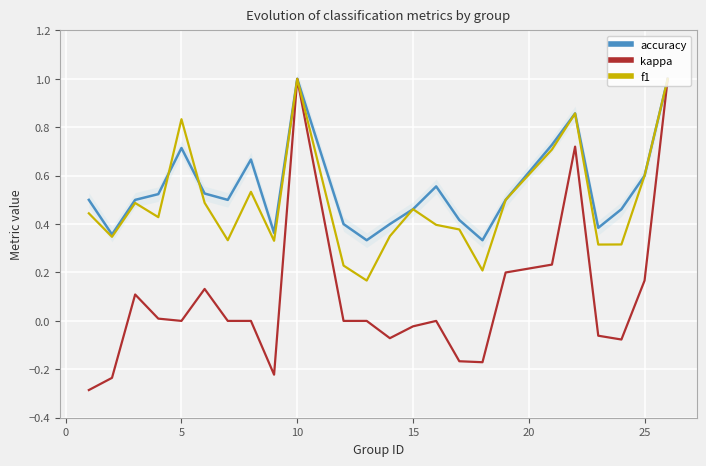

Is it true that accuracy equals 1.0 at 10?

True